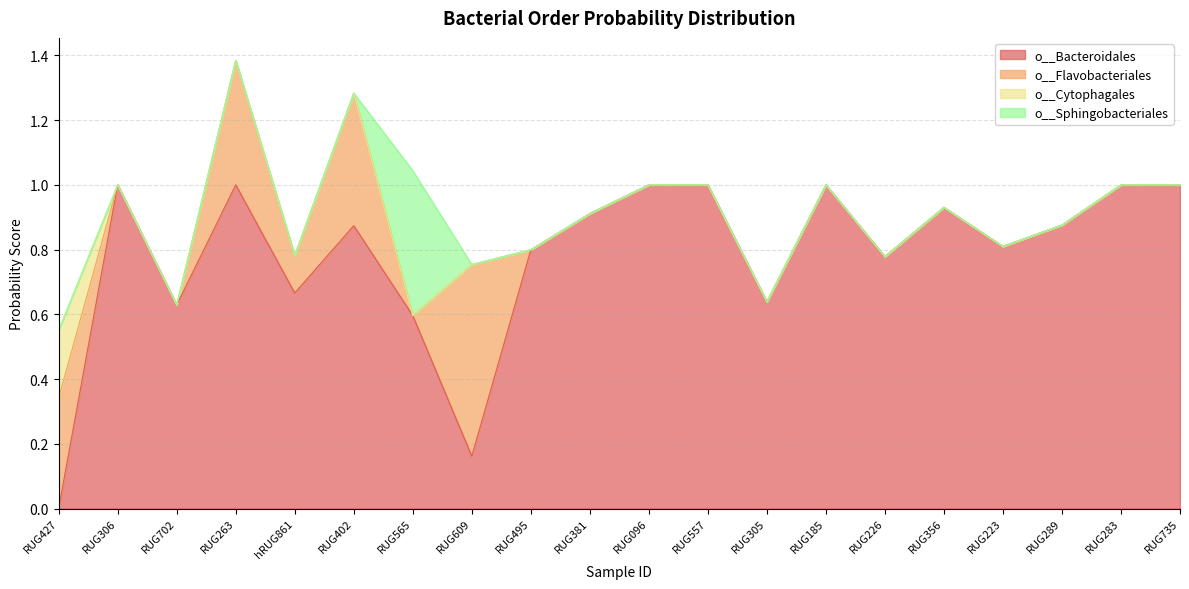

Which has a higher value, RUG735 or hRUG861?

RUG735